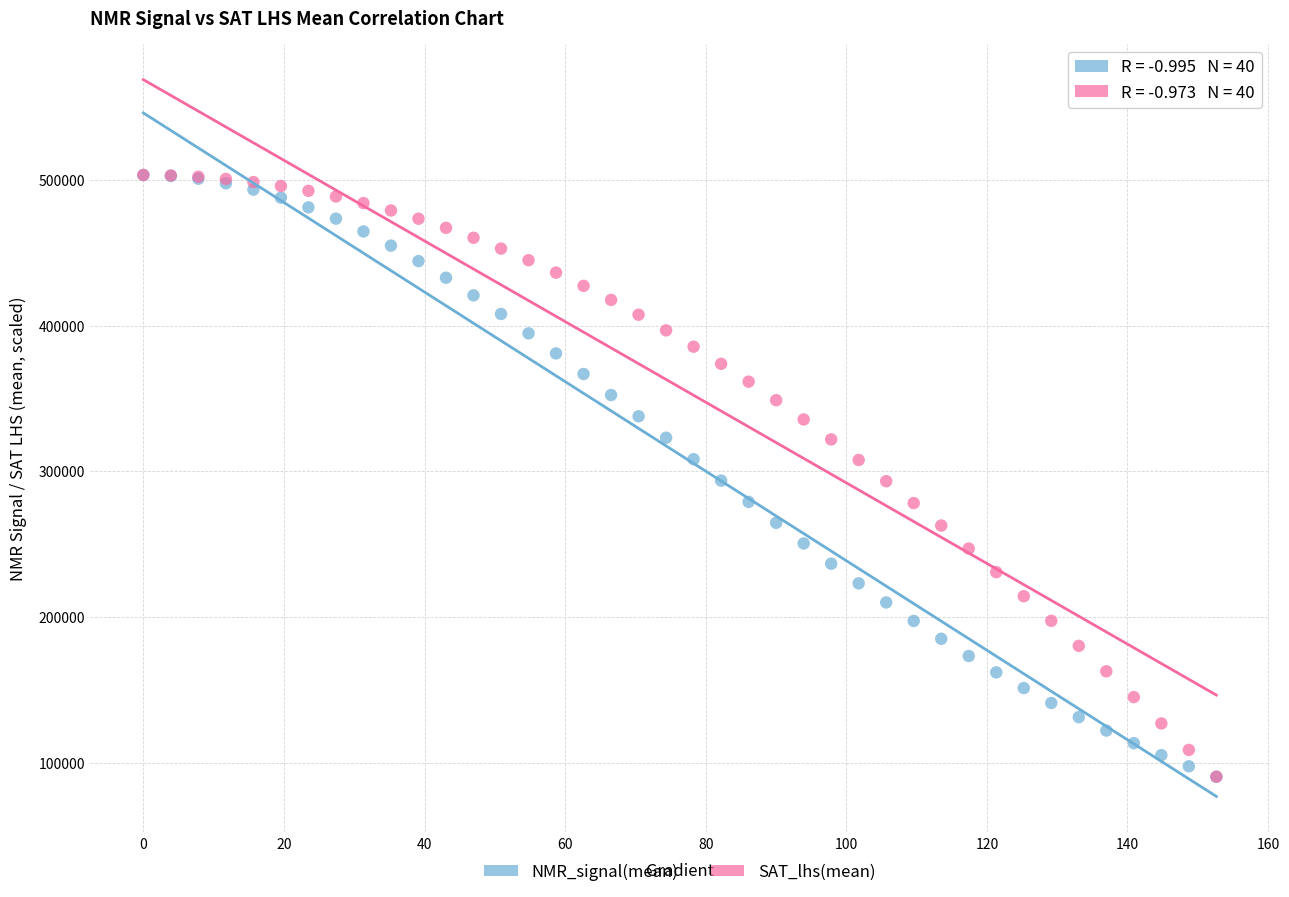

What are all the series names shown in the legend?

NMR_signal(mean), SAT_lhs(mean)